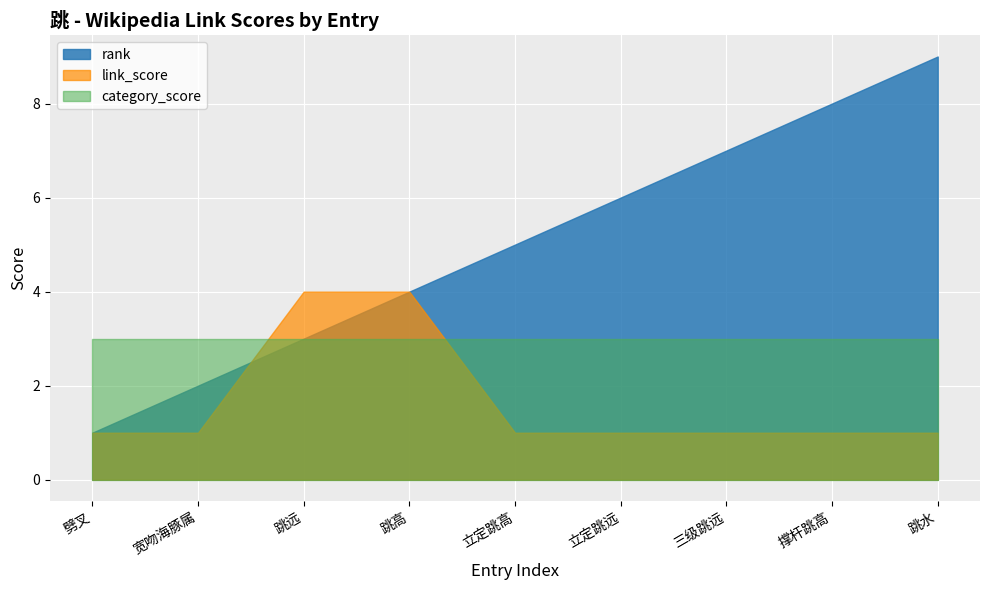

What value does the category_score series have at 立定跳高?

3